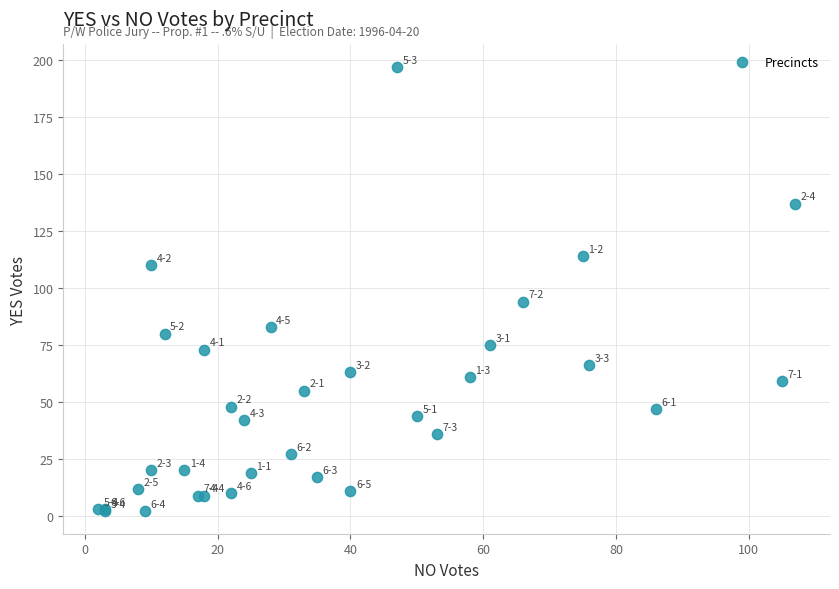

What Y value in the scatter plot is closest to 99?

94